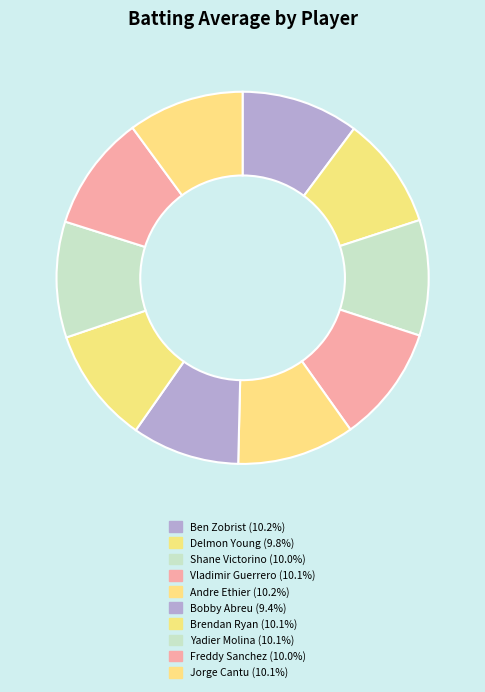

How many slices are in this pie chart?

10